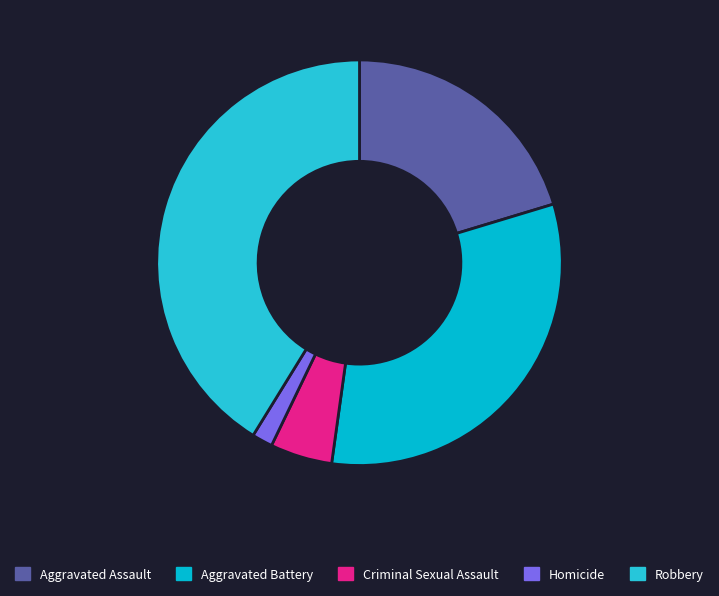

What is the change in value from Aggravated Assault to Aggravated Battery?

+21